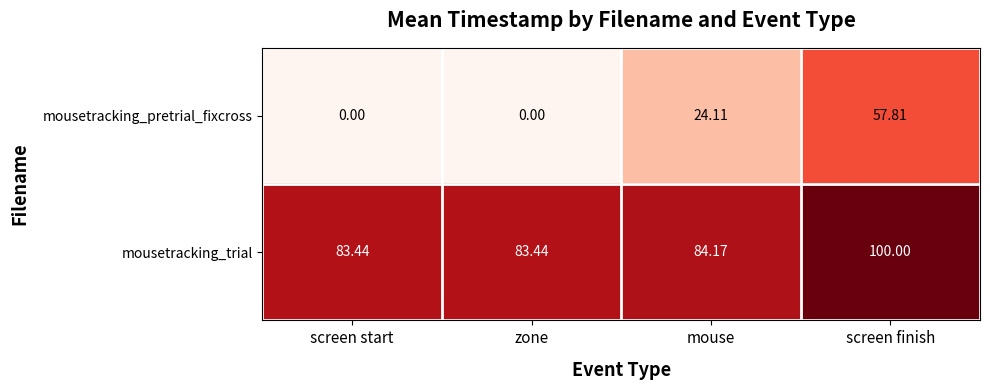

At which label does mousetracking_pretrial_fixcross reach its peak?

screen finish